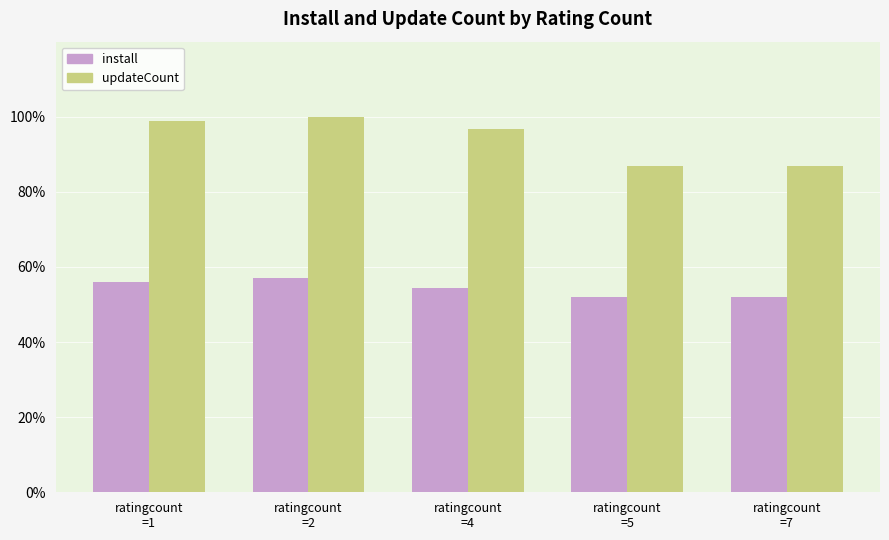

How many bars are there in total?

10